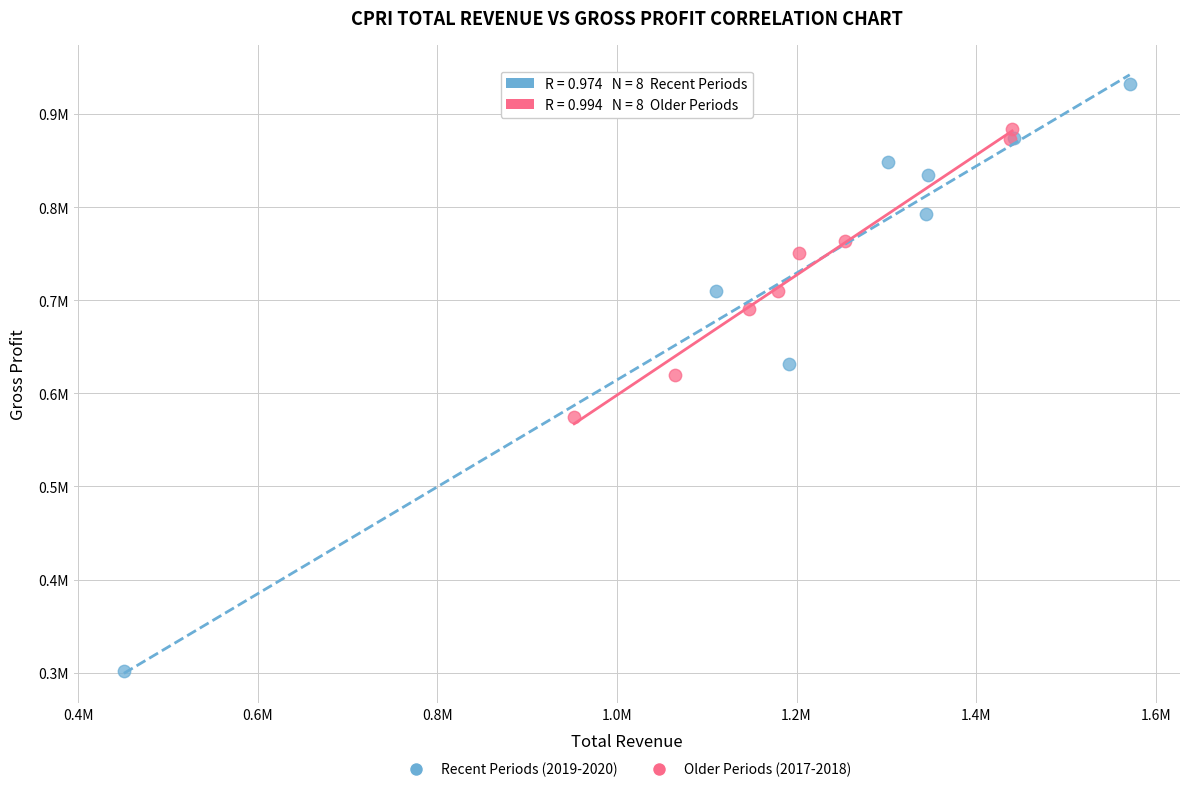

What are all the series names shown in the legend?

Recent Periods (2019-2020), Older Periods (2017-2018)